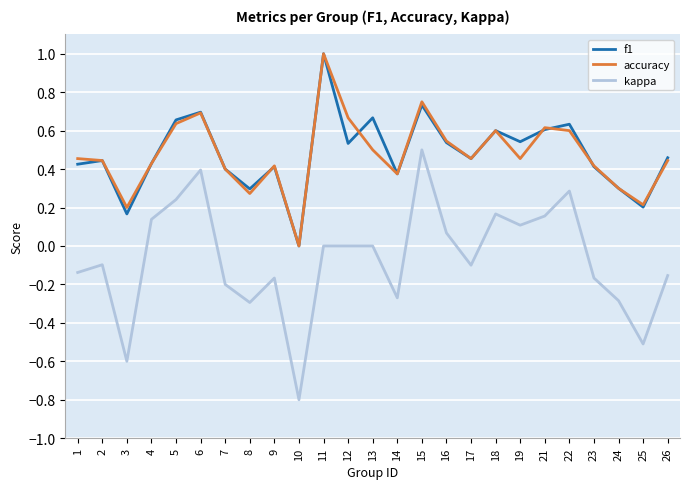

Is the value of kappa at 13 greater than the value of f1 at 17?

No